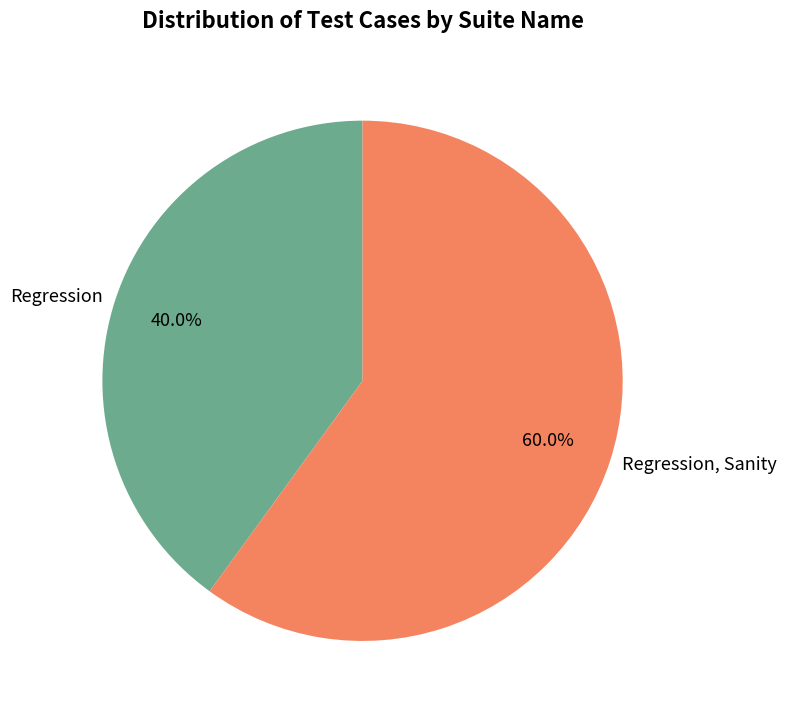

Between Regression, Sanity and Regression, which is larger?

Regression, Sanity